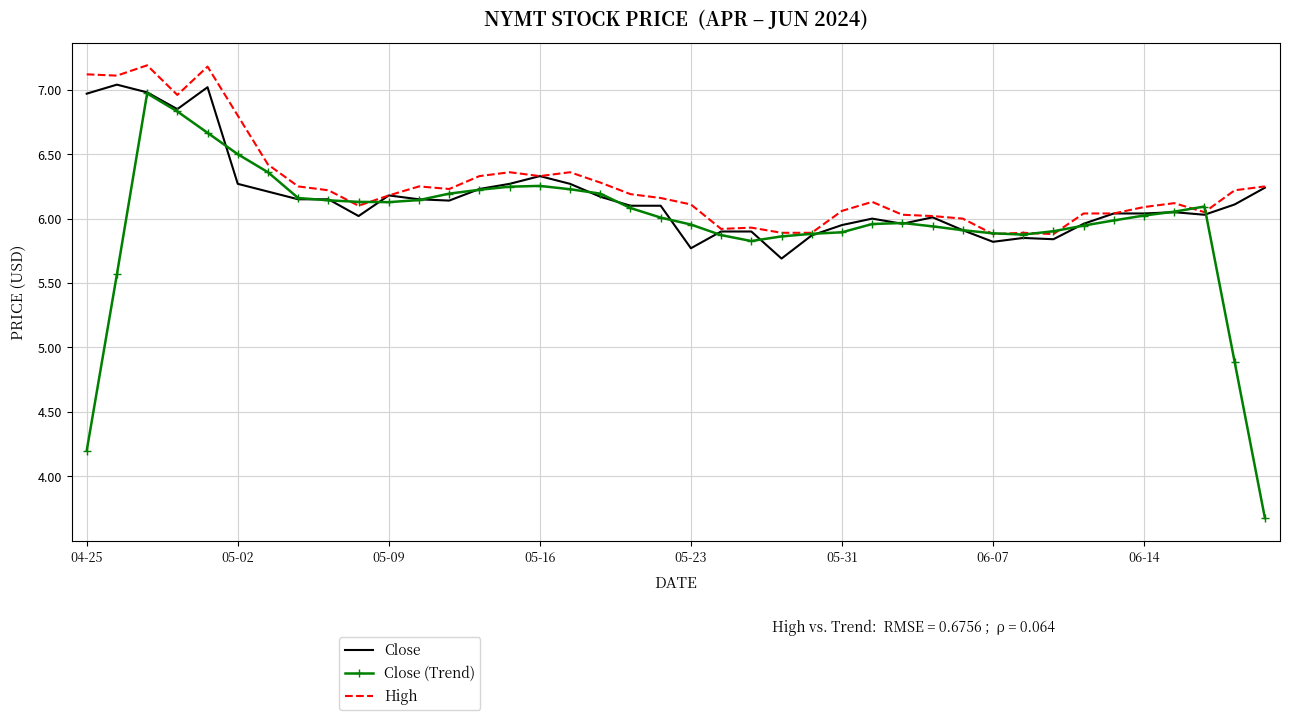

What is the maximum value for High?

7.2